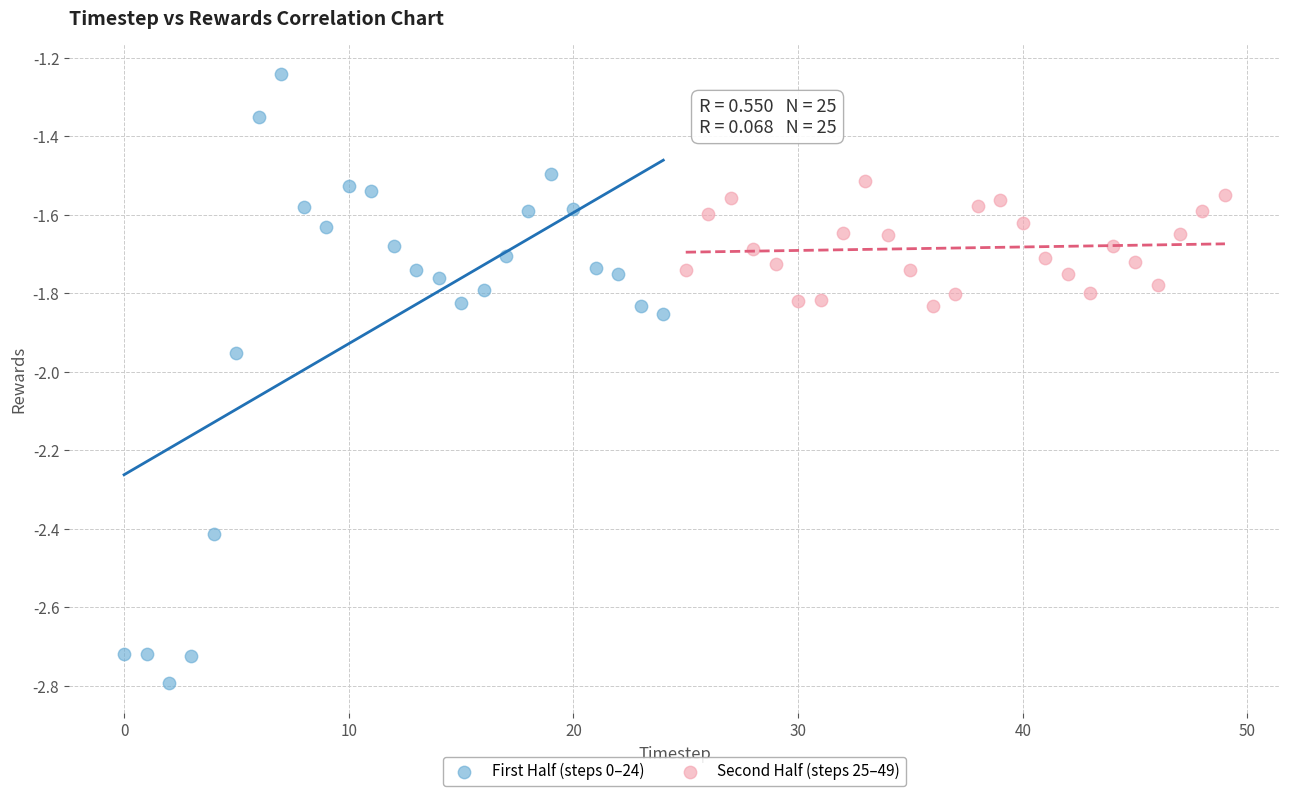

What are all the series names shown in the legend?

First Half (steps 0–24), Second Half (steps 25–49)